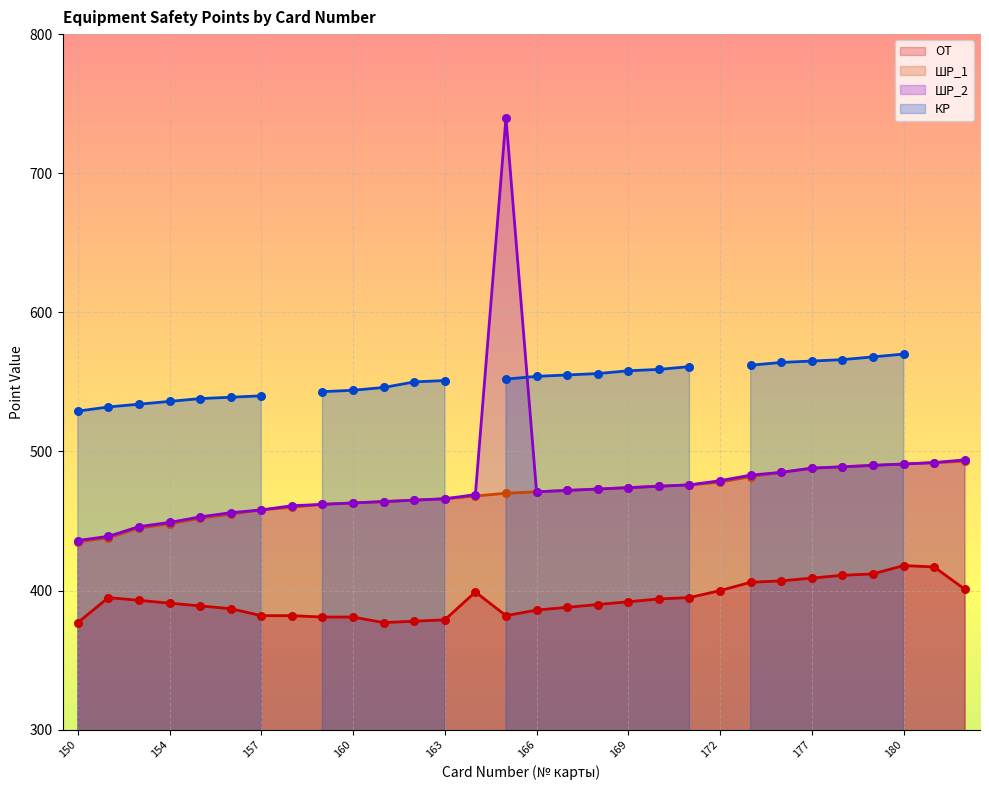

Which series reaches the minimum Y coordinate?

ОТ